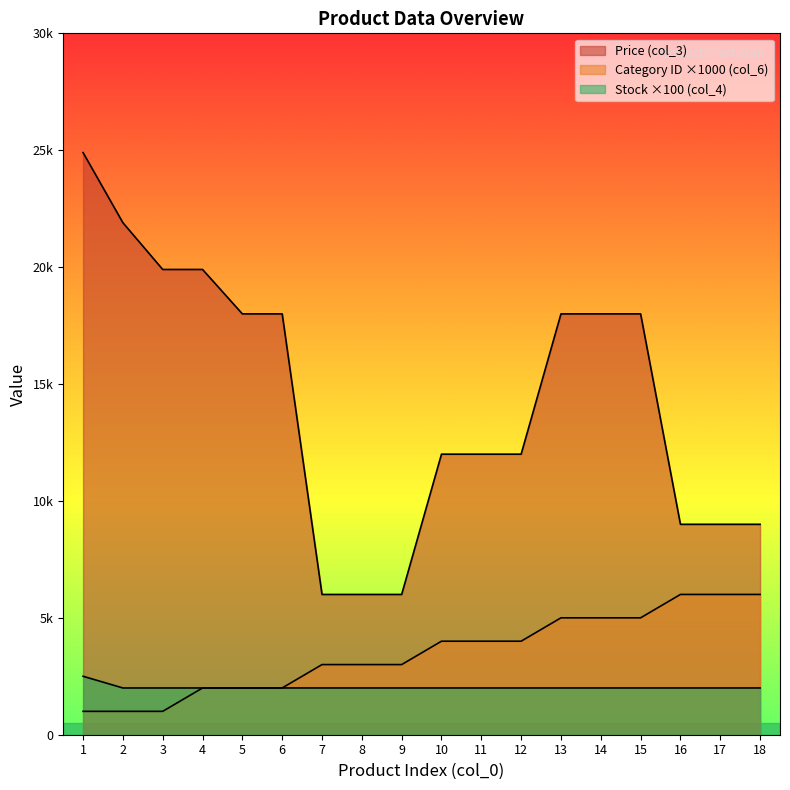

Reading left to right, transcribe all the data shown in this chart.

Price (col_3): 1=24900	2=21900	3=19900	4=19900	5=18000	6=18000	7=6000	8=6000	9=6000	10=12000	11=12000	12=12000	13=18000	14=18000	15=18000	16=9000	17=9000	18=9000
Category ID (col_6): 1=1000	2=1000	3=1000	4=2000	5=2000	6=2000	7=3000	8=3000	9=3000	10=4000	11=4000	12=4000	13=5000	14=5000	15=5000	16=6000	17=6000	18=6000
Stock (col_4): 1=2500	2=2000	3=2000	4=2000	5=2000	6=2000	7=2000	8=2000	9=2000	10=2000	11=2000	12=2000	13=2000	14=2000	15=2000	16=2000	17=2000	18=2000